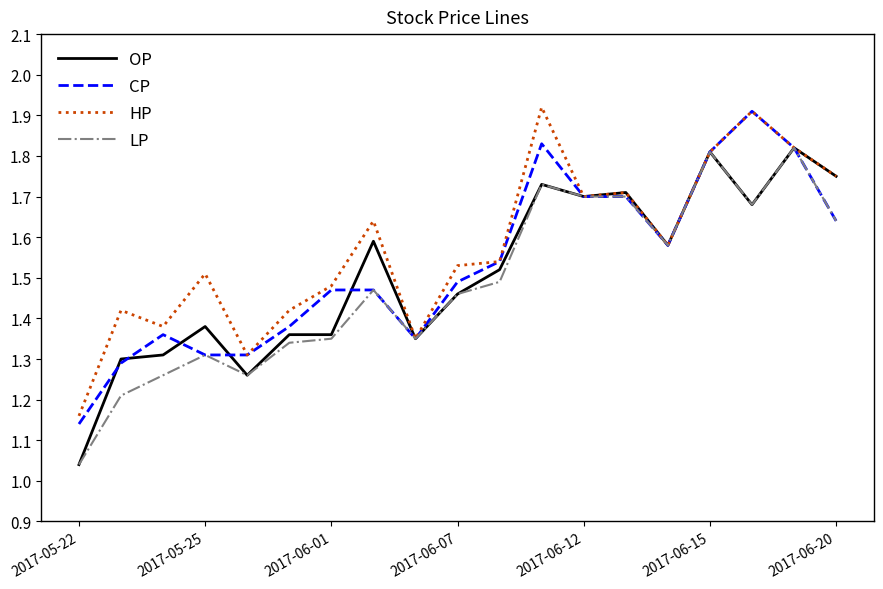

List the series in order of their overall mean, highest first.

HP, CP, OP, LP